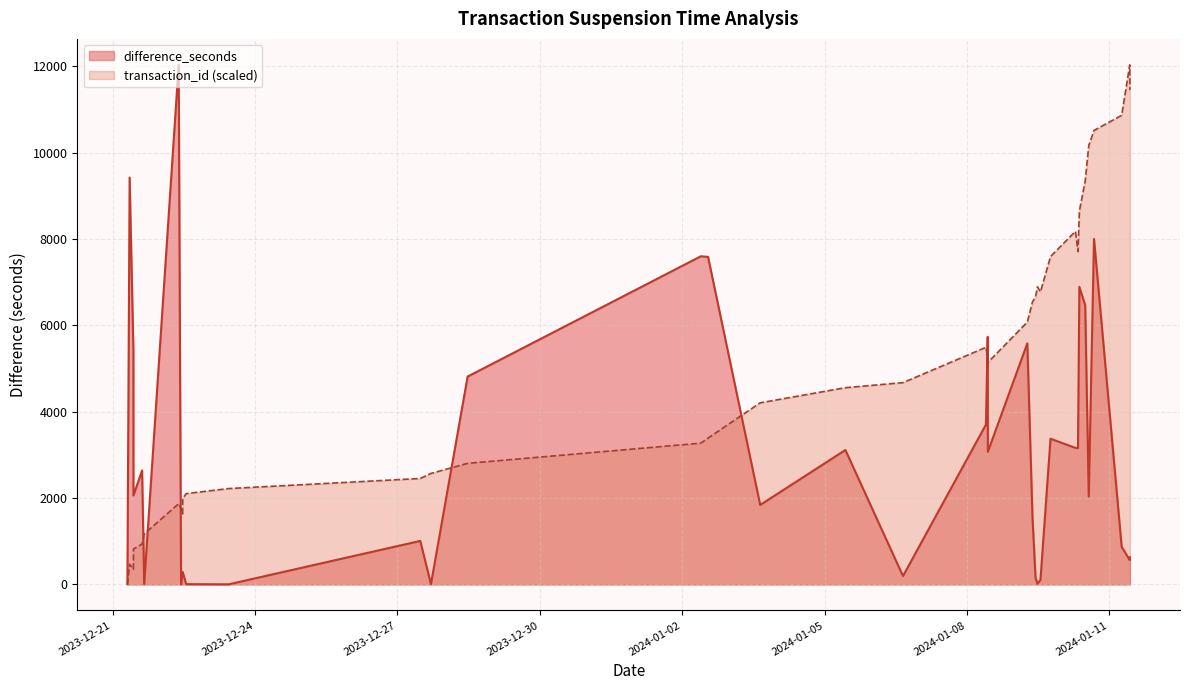

What is the ratio of the value at 2024-01-11 to the value at 2023-12-21?

14.7